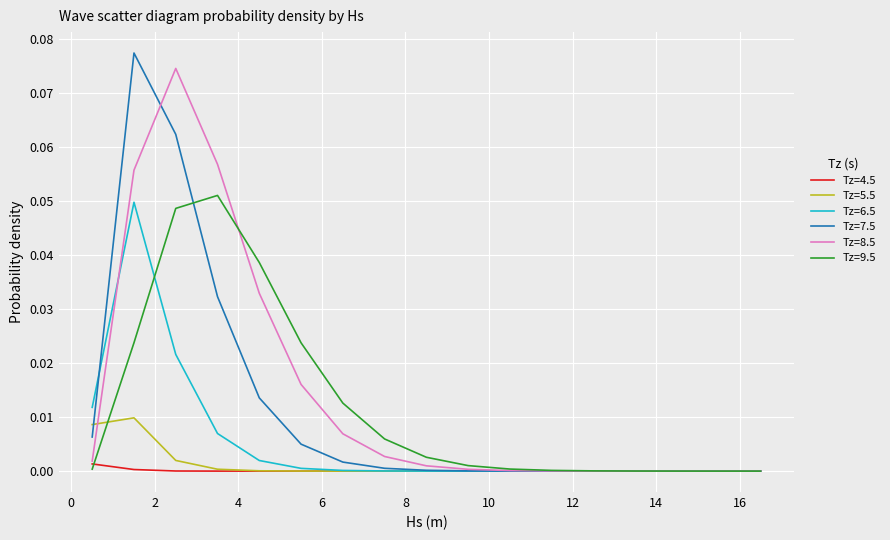

What is the maximum value shown in the chart?

0.1